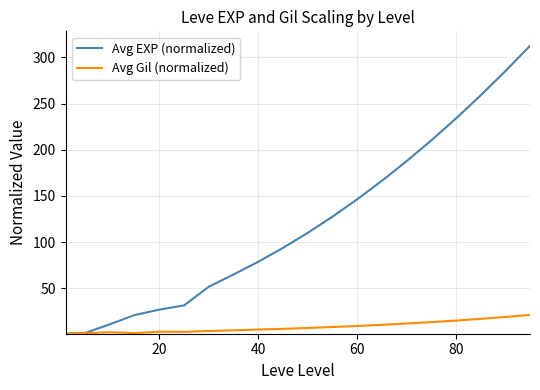

List the series in order of their overall mean, lowest first.

Avg Gil (normalized), Avg EXP (normalized)